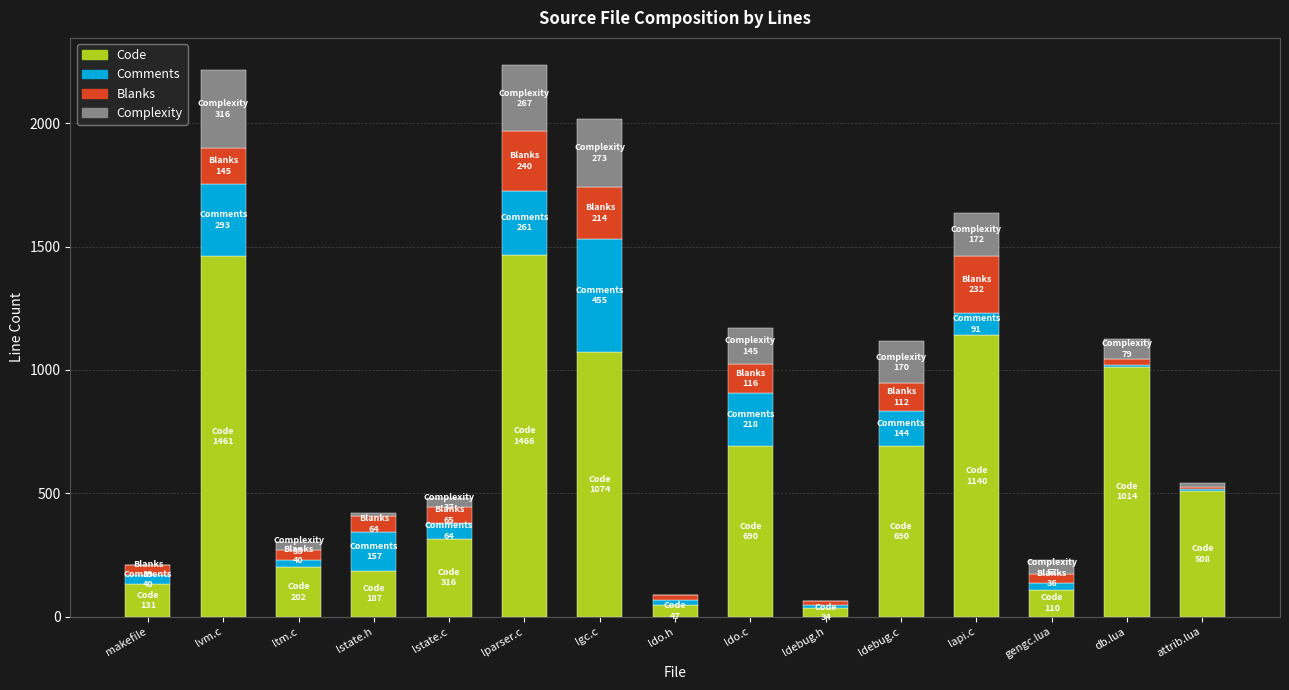

Count the number of data series in this chart.

4